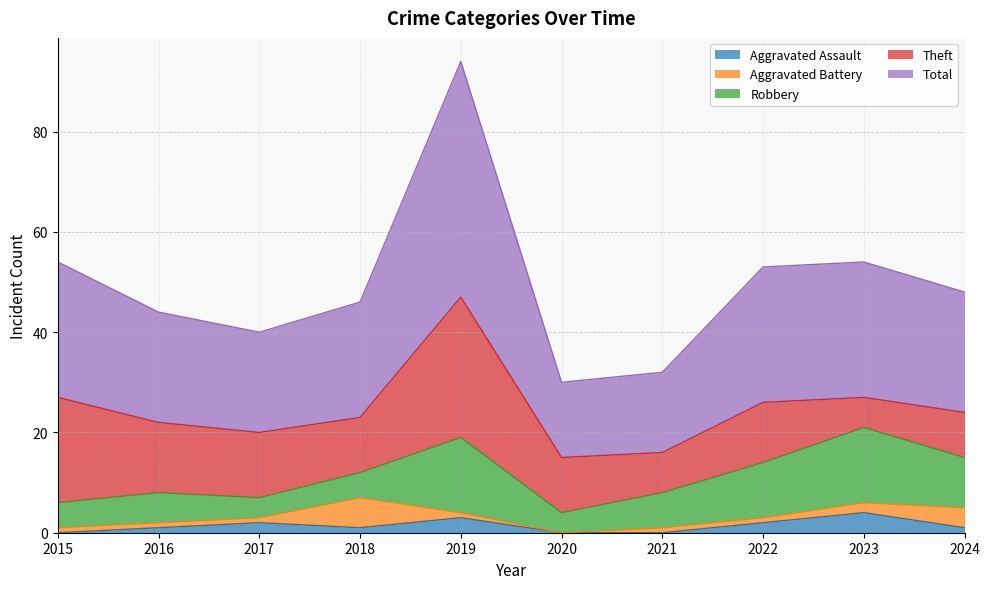

At which label is Aggravated Assault closest to 2?

2017